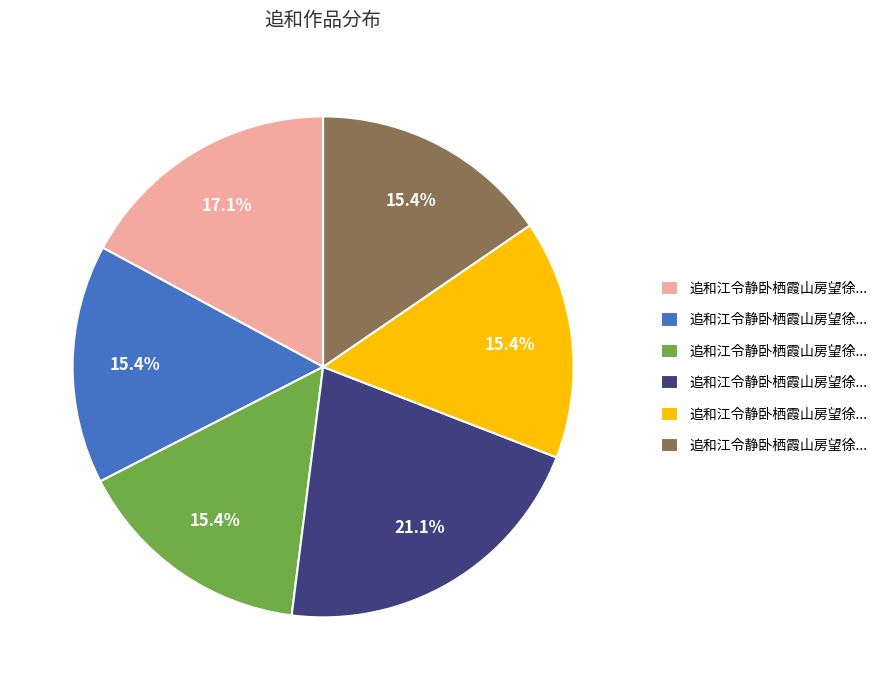

Does any single category account for the majority?

No